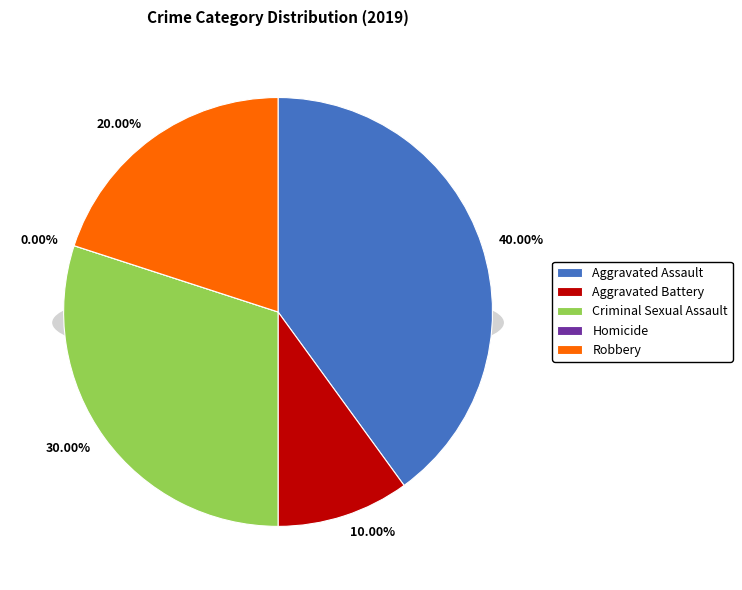

Between Robbery and Homicide, which is larger?

Robbery